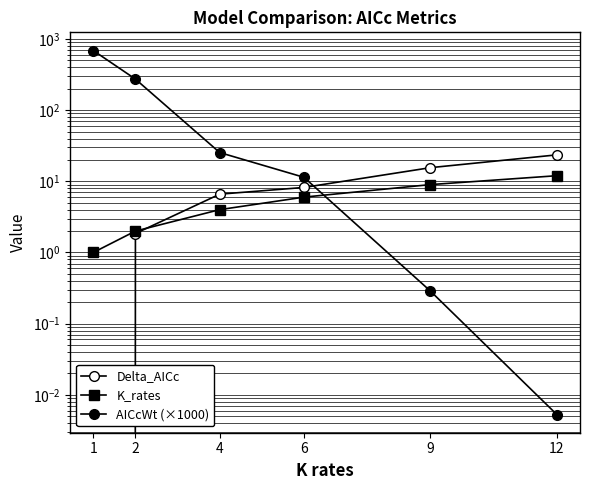

Between which two adjacent categories do AICcWt (×1000) and K_rates first intersect?

6 and 9